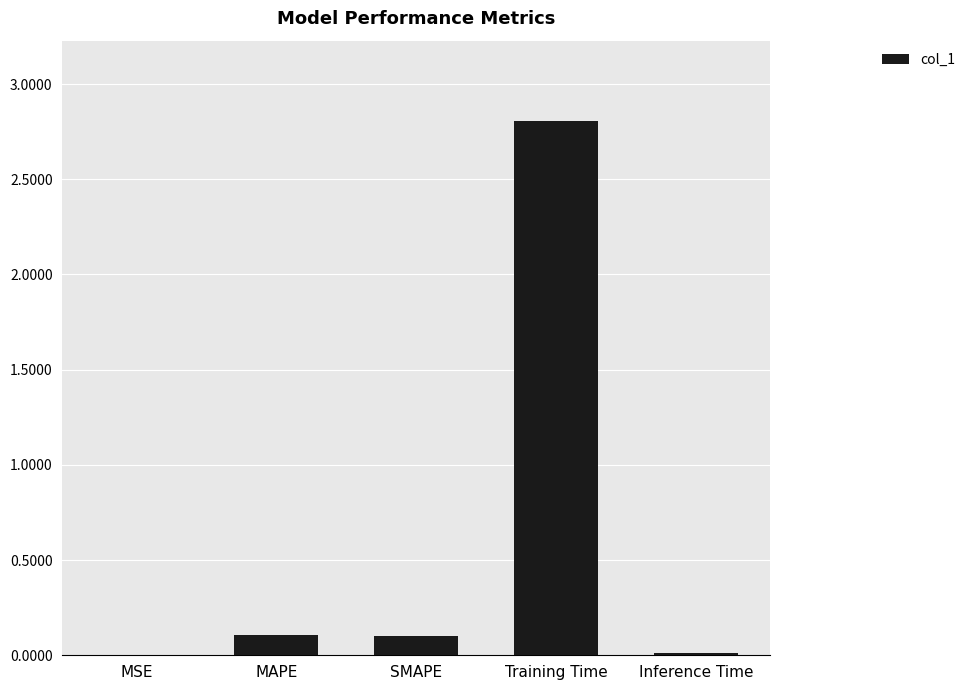

True or false: the data shows 0.0 at Inference Time.

True